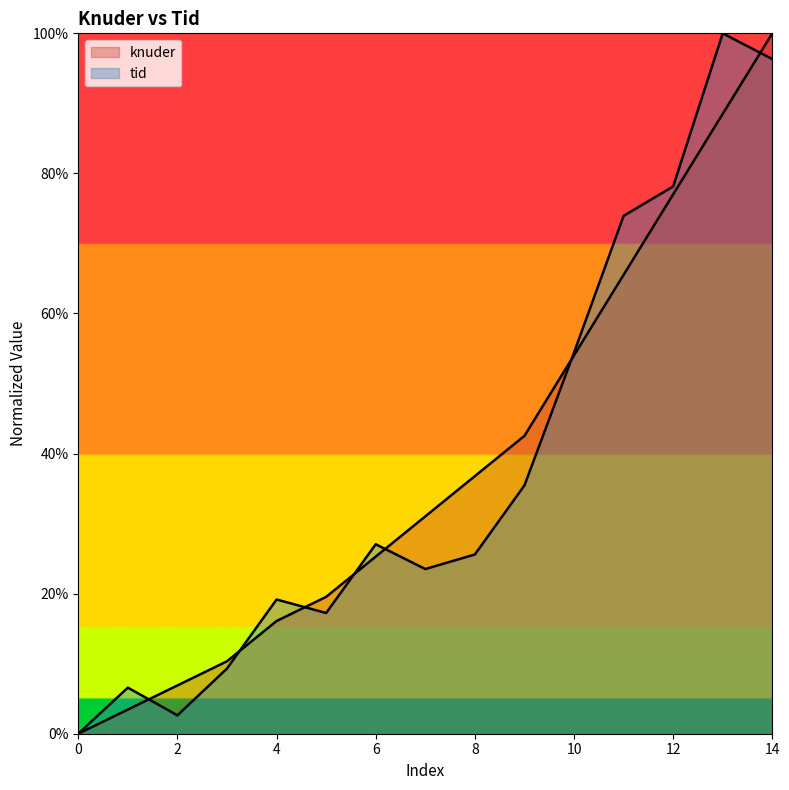

What is the average value of the knuder series?

0.4